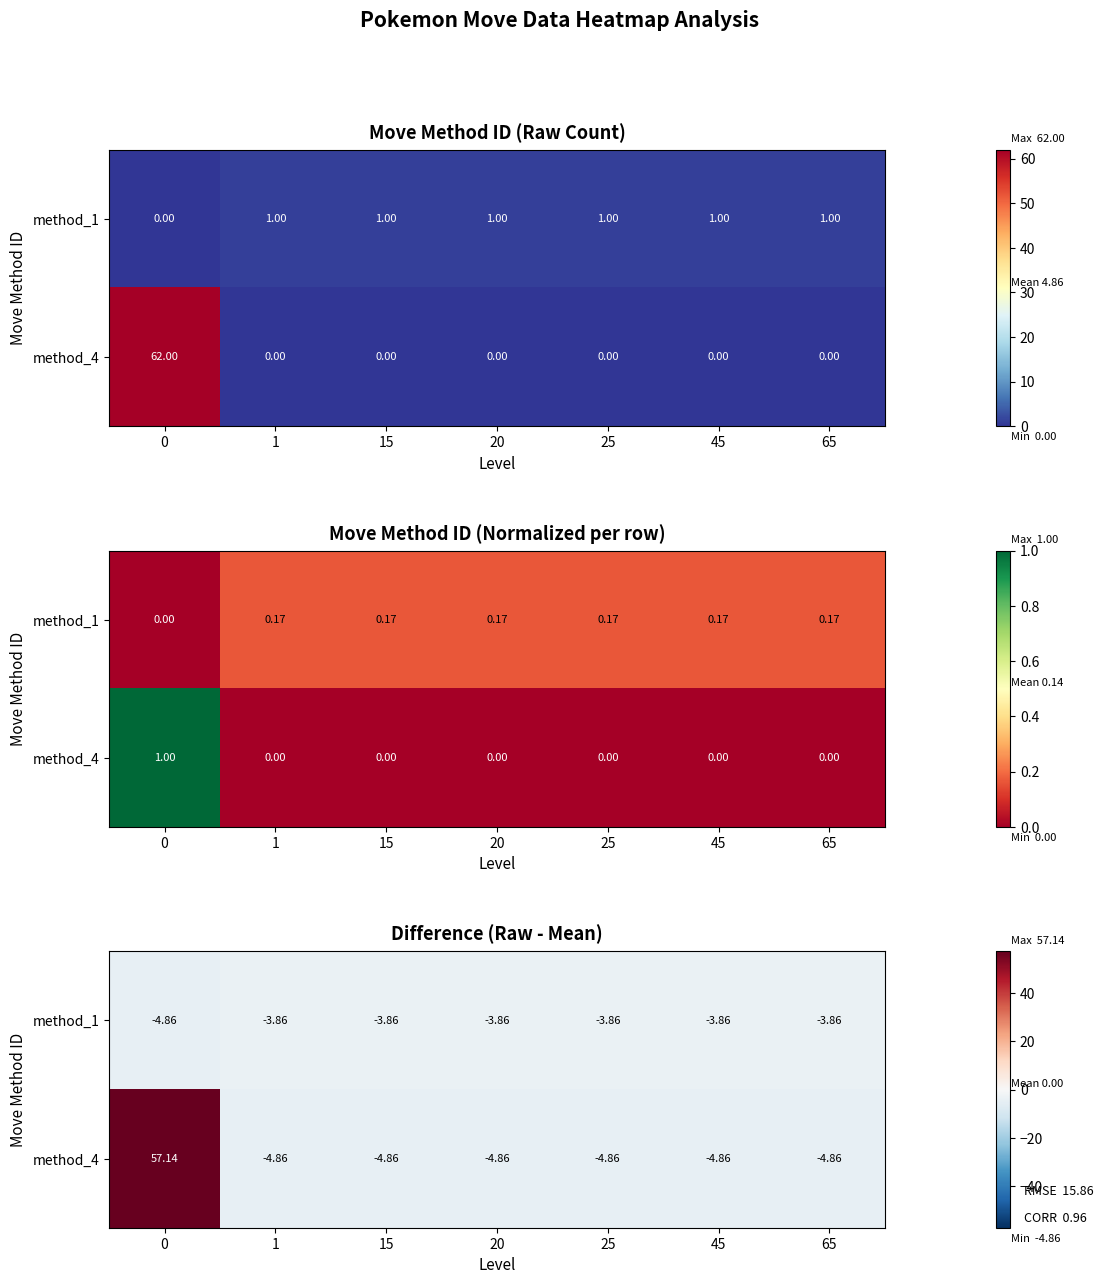

Read the method_4 value at 15.

-4.9